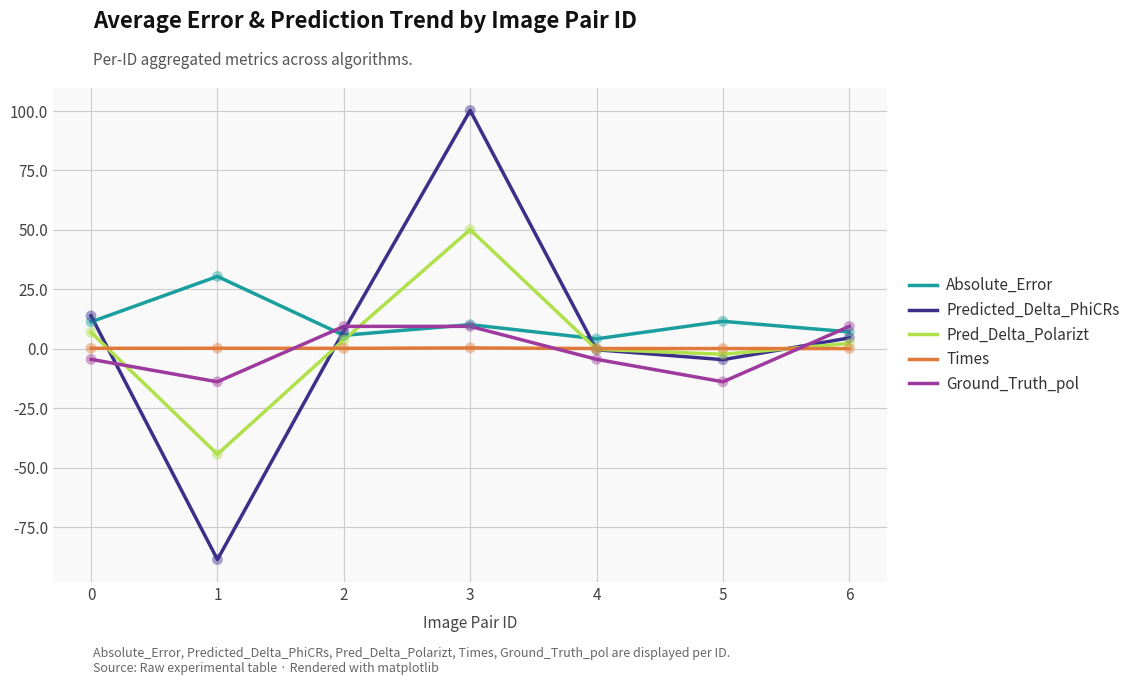

Is the value of Times at 1 greater than the value of Predicted_Delta_PhiCRs at 5?

Yes